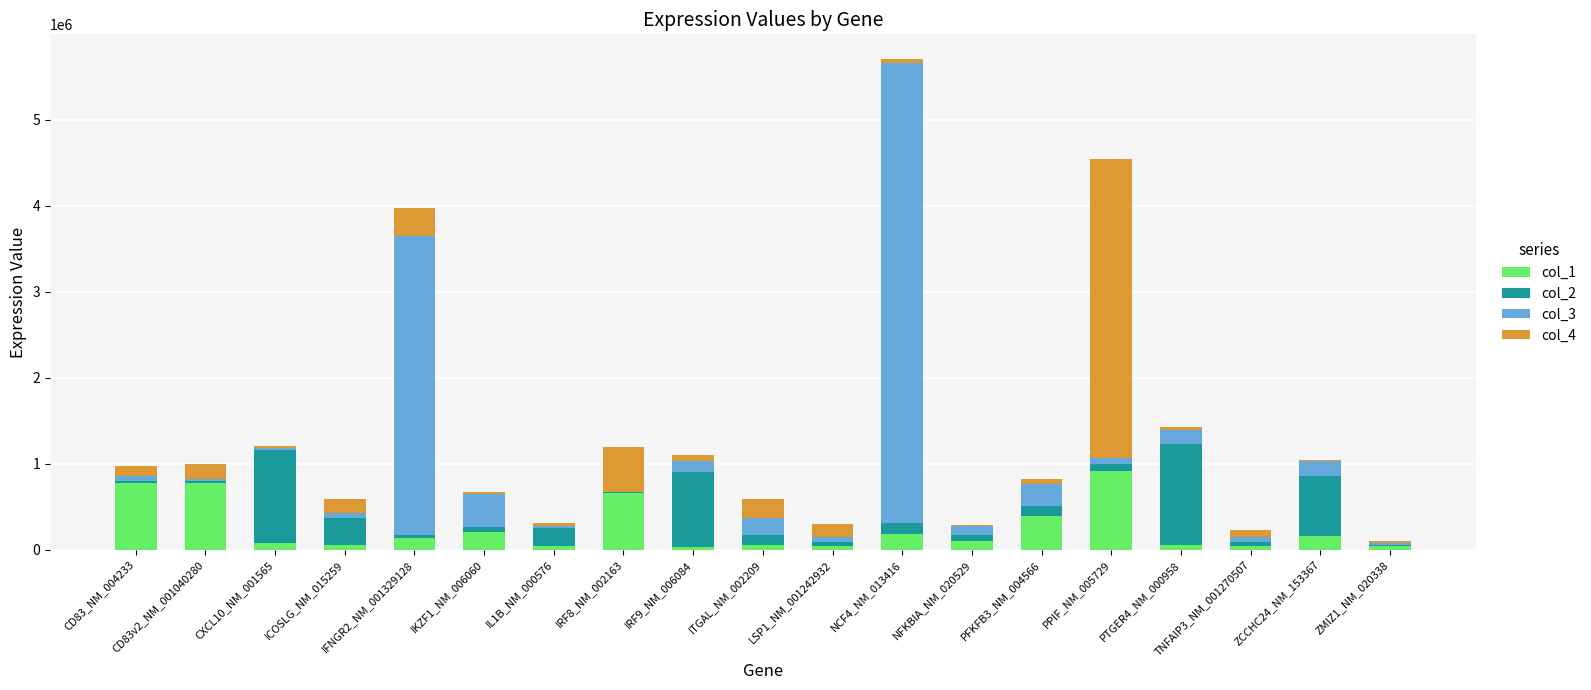

What is the difference between the col_1 values at NFKBIA_NM_020529 and ZMIZ1_NM_020338?

54600